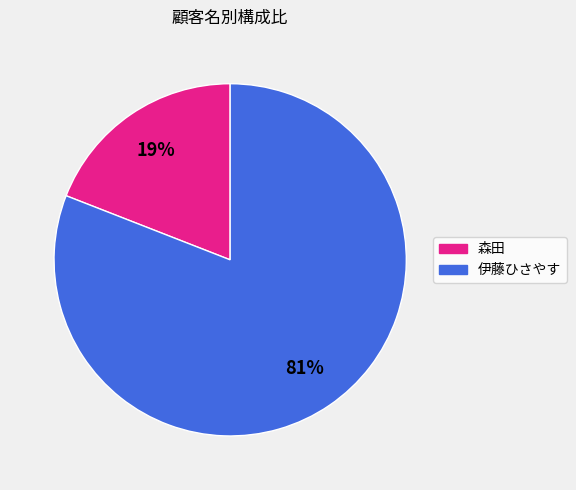

Which category has the biggest portion of the pie?

伊藤ひさやす